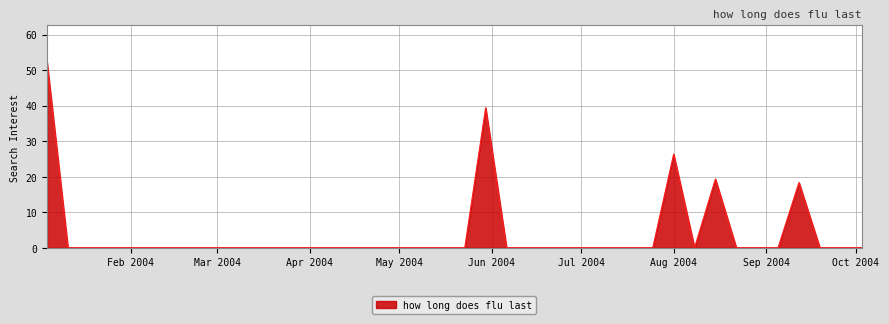

What is the difference between the second highest and minimum values?

39.4